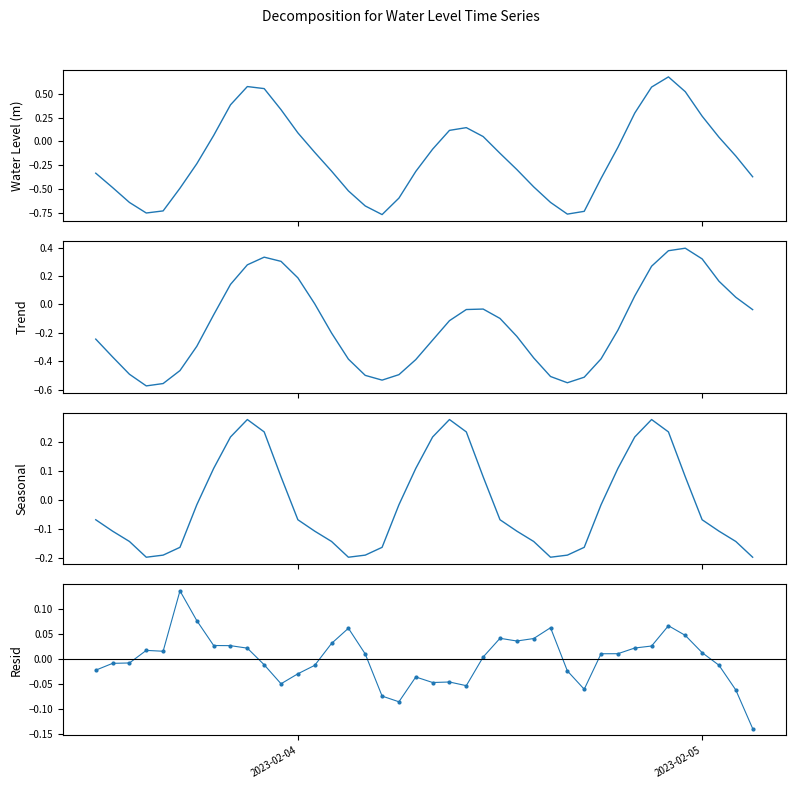

What is the greatest value displayed?

0.7